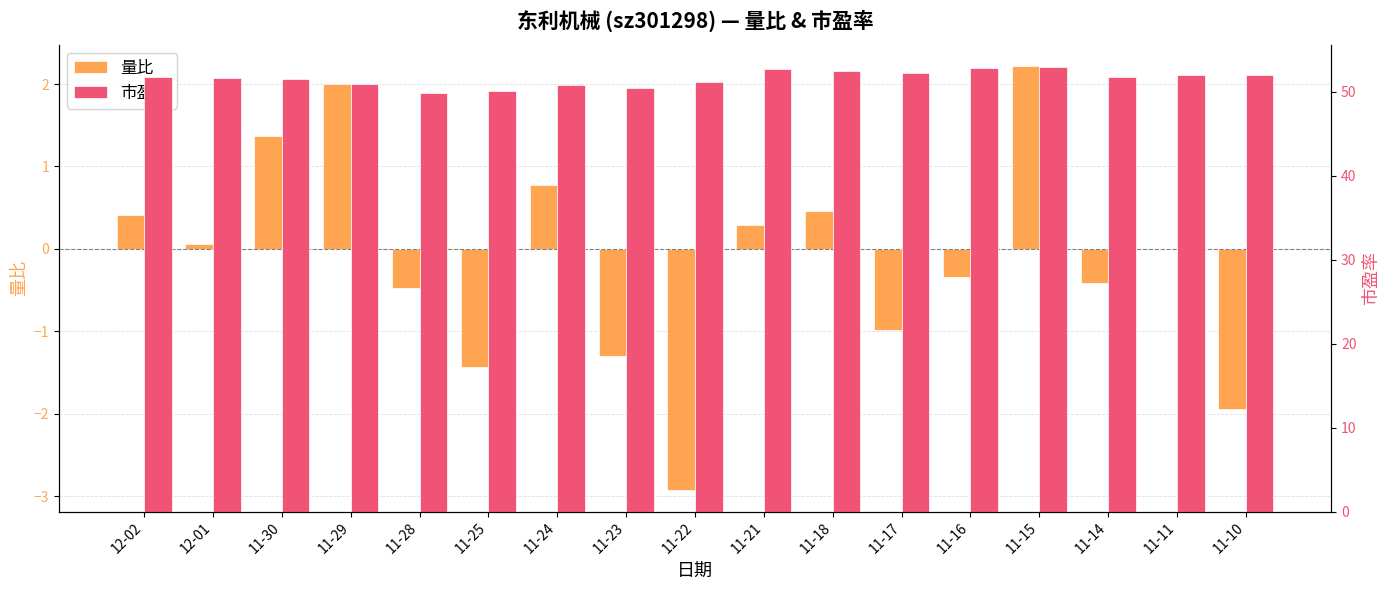

At which category is the sum across all series the highest?

11-15